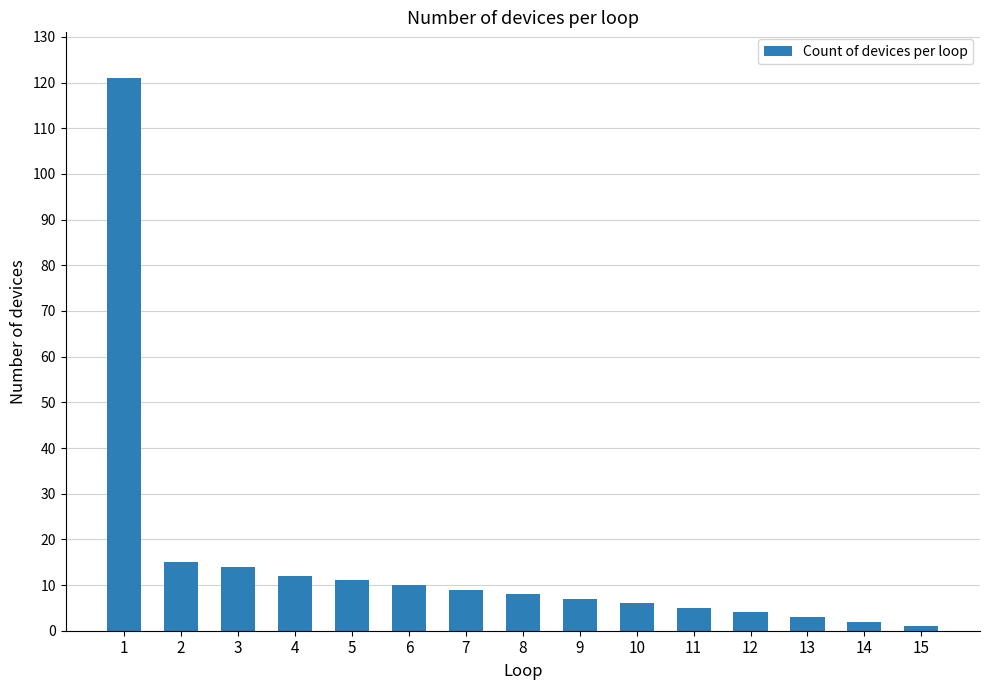

Reading left to right, transcribe all the data shown in this chart.

121	15	14	12	11	10	9	8	7	6	5	4	3	2	1